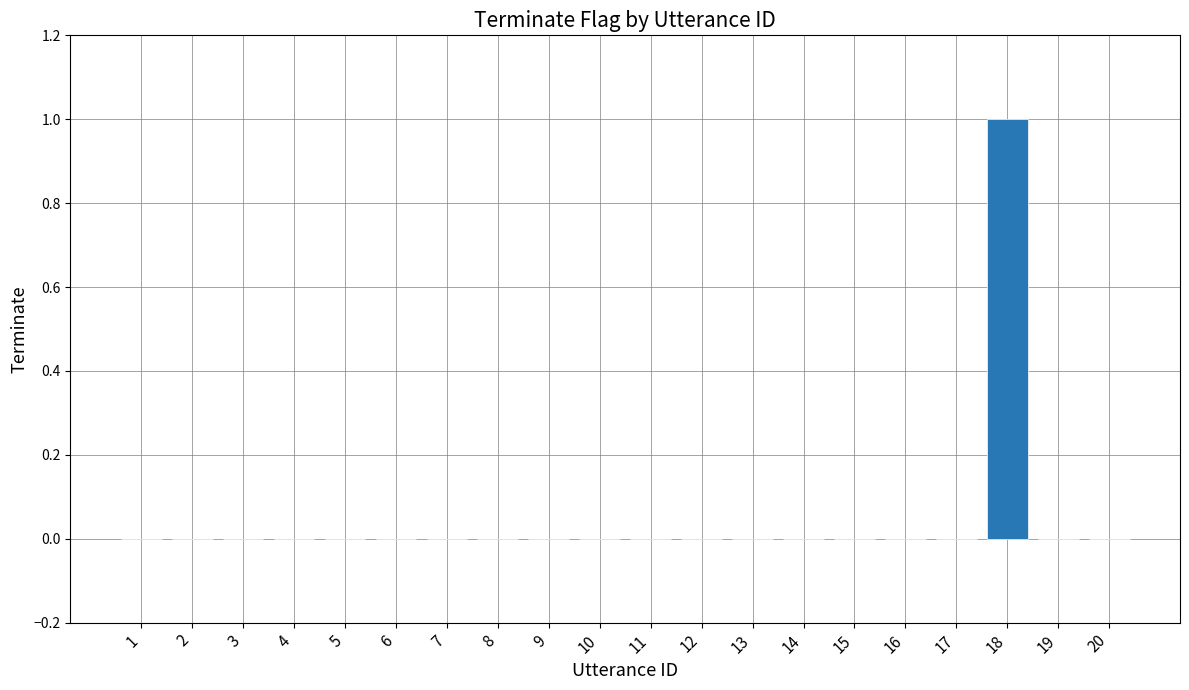

The chart shows a value of 0 at 7. True or false?

True